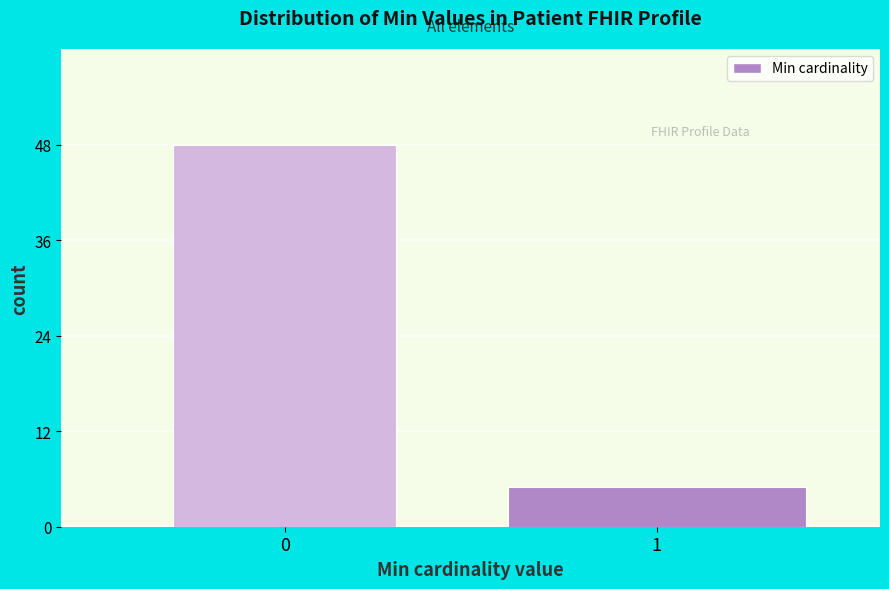

Reading right to left, list all the values displayed in this chart.

5	48